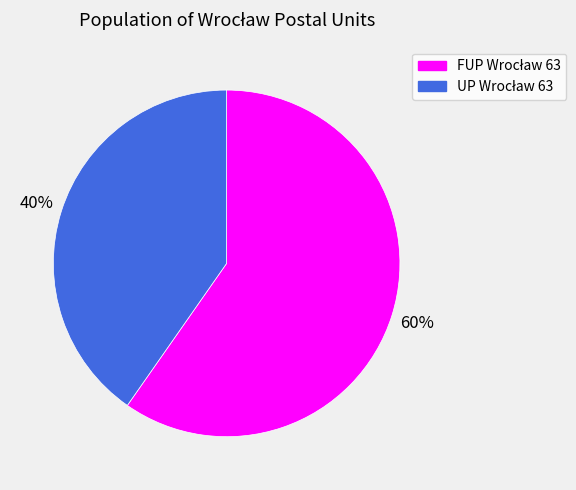

Is there any slice that represents more than half of the pie?

Yes